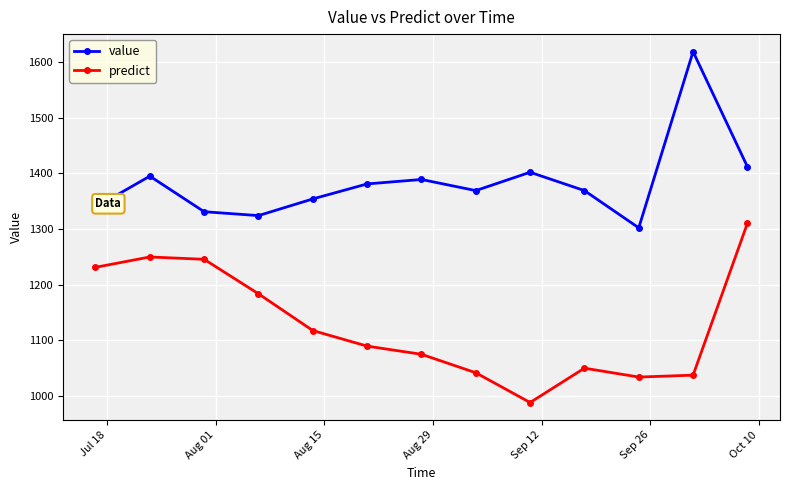

In value, how many points are lower than both neighbors (excluding endpoints)?

3